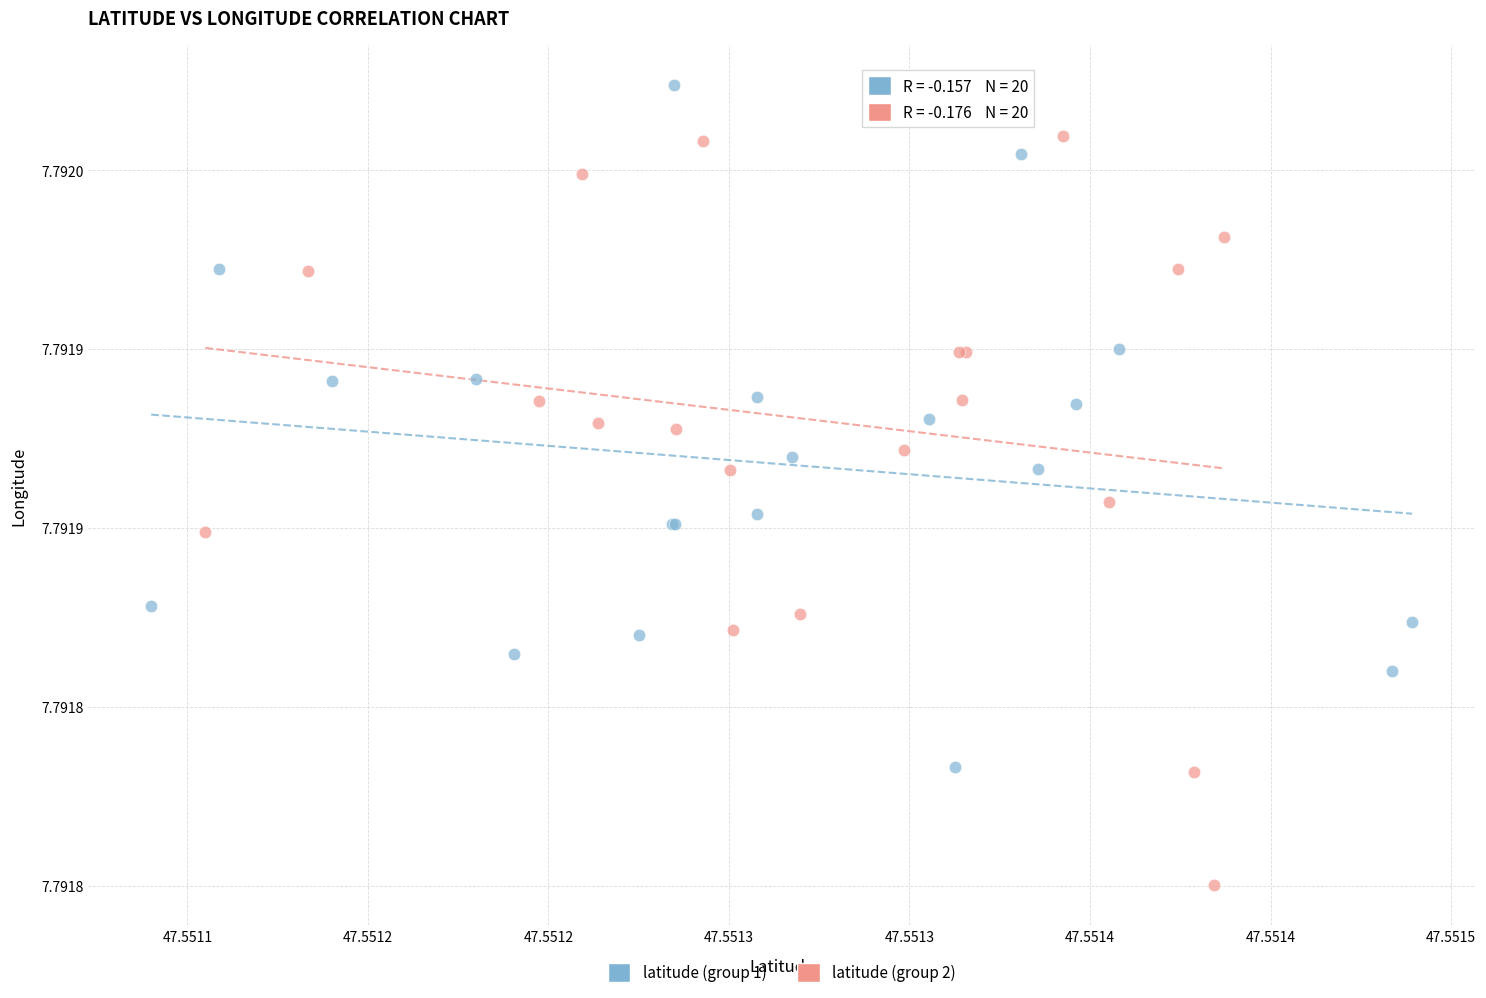

Which series contains the highest Y value?

latitude (group 1)